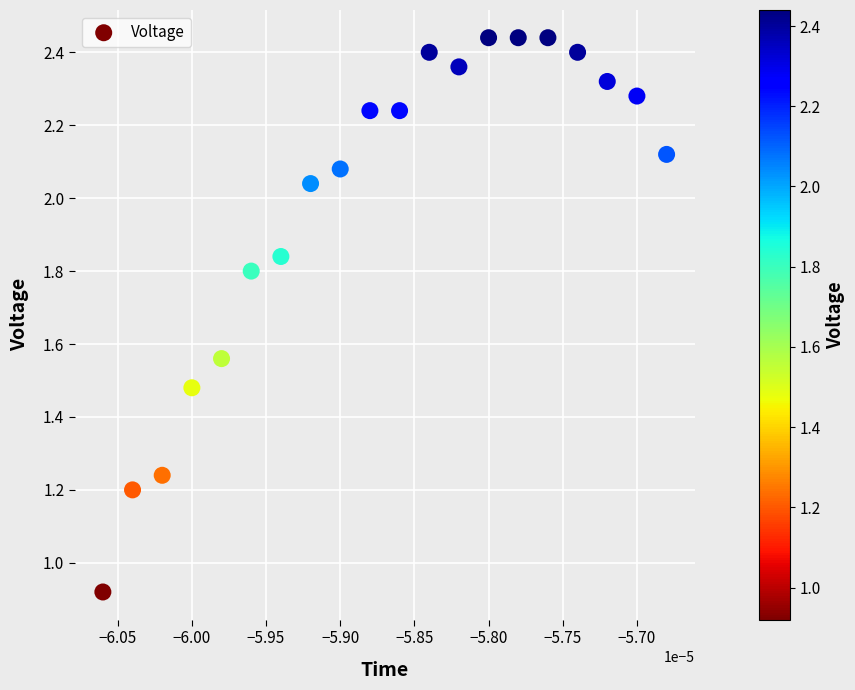

Count the number of points in this scatter plot.

20